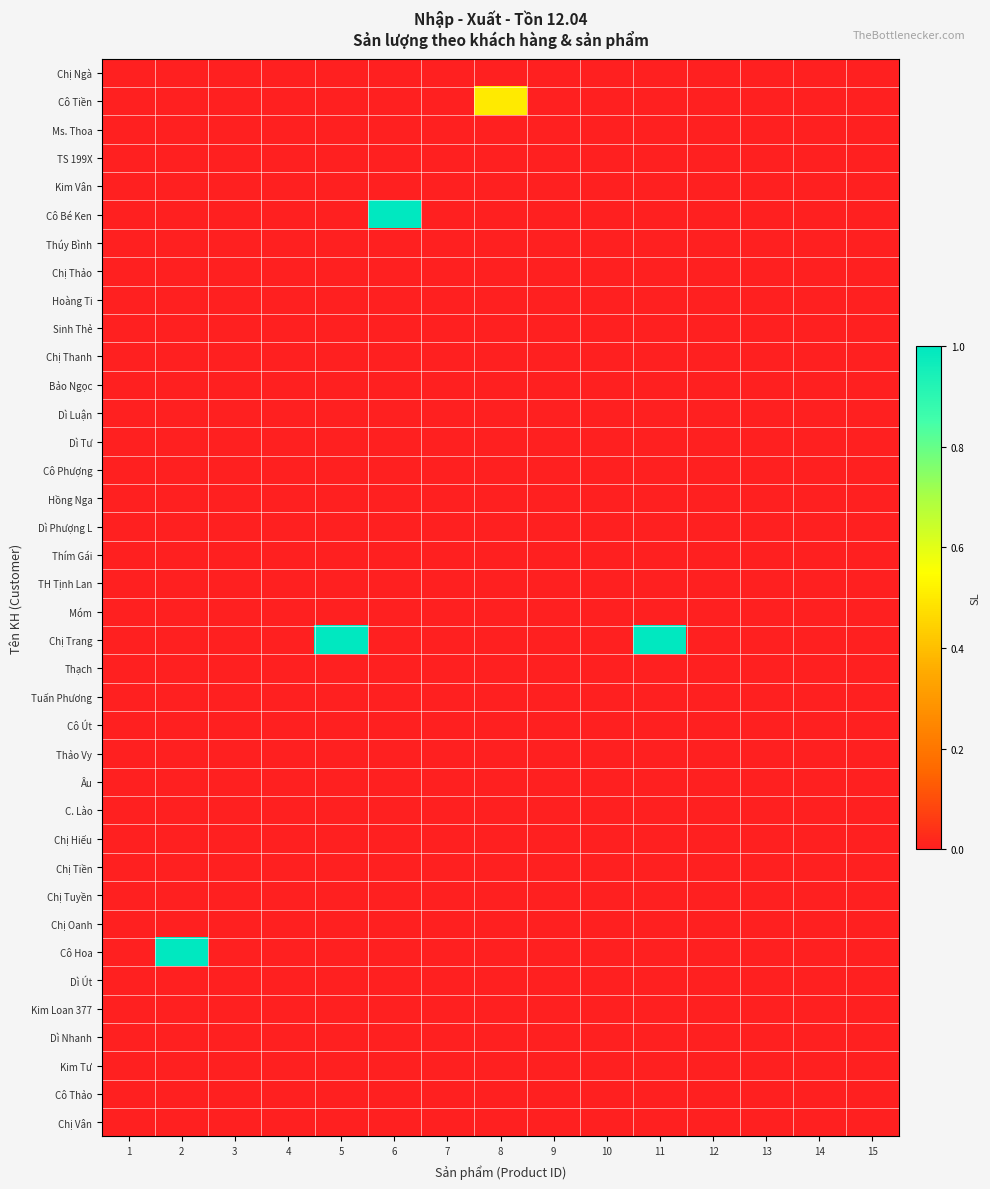

Reading right to left, extract all data points from this chart.

Chị Ngà: 15=0.0	14=0.0	13=0.0	12=0.0	11=0.0	10=0.0	9=0.0	8=0.0	7=0.0	6=0.0	5=0.0	4=0.0	3=0.0	2=0.0	1=0.0
Cô Tiền: 15=0.0	14=0.0	13=0.0	12=0.0	11=0.0	10=0.0	9=0.0	8=0.5	7=0.0	6=0.0	5=0.0	4=0.0	3=0.0	2=0.0	1=0.0
Ms. Thoa: 15=0.0	14=0.0	13=0.0	12=0.0	11=0.0	10=0.0	9=0.0	8=0.0	7=0.0	6=0.0	5=0.0	4=0.0	3=0.0	2=0.0	1=0.0
TS 199X: 15=0.0	14=0.0	13=0.0	12=0.0	11=0.0	10=0.0	9=0.0	8=0.0	7=0.0	6=0.0	5=0.0	4=0.0	3=0.0	2=0.0	1=0.0
Kim Vân: 15=0.0	14=0.0	13=0.0	12=0.0	11=0.0	10=0.0	9=0.0	8=0.0	7=0.0	6=0.0	5=0.0	4=0.0	3=0.0	2=0.0	1=0.0
Cô Bé Ken: 15=0.0	14=0.0	13=0.0	12=0.0	11=0.0	10=0.0	9=0.0	8=0.0	7=0.0	6=1.0	5=0.0	4=0.0	3=0.0	2=0.0	1=0.0
Thúy Bình: 15=0.0	14=0.0	13=0.0	12=0.0	11=0.0	10=0.0	9=0.0	8=0.0	7=0.0	6=0.0	5=0.0	4=0.0	3=0.0	2=0.0	1=0.0
Chị Thảo: 15=0.0	14=0.0	13=0.0	12=0.0	11=0.0	10=0.0	9=0.0	8=0.0	7=0.0	6=0.0	5=0.0	4=0.0	3=0.0	2=0.0	1=0.0
Hoàng Ti: 15=0.0	14=0.0	13=0.0	12=0.0	11=0.0	10=0.0	9=0.0	8=0.0	7=0.0	6=0.0	5=0.0	4=0.0	3=0.0	2=0.0	1=0.0
Sinh Thẻ: 15=0.0	14=0.0	13=0.0	12=0.0	11=0.0	10=0.0	9=0.0	8=0.0	7=0.0	6=0.0	5=0.0	4=0.0	3=0.0	2=0.0	1=0.0
Chị Thanh: 15=0.0	14=0.0	13=0.0	12=0.0	11=0.0	10=0.0	9=0.0	8=0.0	7=0.0	6=0.0	5=0.0	4=0.0	3=0.0	2=0.0	1=0.0
Bảo Ngọc: 15=0.0	14=0.0	13=0.0	12=0.0	11=0.0	10=0.0	9=0.0	8=0.0	7=0.0	6=0.0	5=0.0	4=0.0	3=0.0	2=0.0	1=0.0
Dì Luận: 15=0.0	14=0.0	13=0.0	12=0.0	11=0.0	10=0.0	9=0.0	8=0.0	7=0.0	6=0.0	5=0.0	4=0.0	3=0.0	2=0.0	1=0.0
Dì Tư: 15=0.0	14=0.0	13=0.0	12=0.0	11=0.0	10=0.0	9=0.0	8=0.0	7=0.0	6=0.0	5=0.0	4=0.0	3=0.0	2=0.0	1=0.0
Cô Phượng: 15=0.0	14=0.0	13=0.0	12=0.0	11=0.0	10=0.0	9=0.0	8=0.0	7=0.0	6=0.0	5=0.0	4=0.0	3=0.0	2=0.0	1=0.0
Hồng Nga: 15=0.0	14=0.0	13=0.0	12=0.0	11=0.0	10=0.0	9=0.0	8=0.0	7=0.0	6=0.0	5=0.0	4=0.0	3=0.0	2=0.0	1=0.0
Dì Phượng L: 15=0.0	14=0.0	13=0.0	12=0.0	11=0.0	10=0.0	9=0.0	8=0.0	7=0.0	6=0.0	5=0.0	4=0.0	3=0.0	2=0.0	1=0.0
Thím Gái: 15=0.0	14=0.0	13=0.0	12=0.0	11=0.0	10=0.0	9=0.0	8=0.0	7=0.0	6=0.0	5=0.0	4=0.0	3=0.0	2=0.0	1=0.0
TH Tịnh Lan: 15=0.0	14=0.0	13=0.0	12=0.0	11=0.0	10=0.0	9=0.0	8=0.0	7=0.0	6=0.0	5=0.0	4=0.0	3=0.0	2=0.0	1=0.0
Móm: 15=0.0	14=0.0	13=0.0	12=0.0	11=0.0	10=0.0	9=0.0	8=0.0	7=0.0	6=0.0	5=0.0	4=0.0	3=0.0	2=0.0	1=0.0
Chị Trang: 15=0.0	14=0.0	13=0.0	12=0.0	11=1.0	10=0.0	9=0.0	8=0.0	7=0.0	6=0.0	5=1.0	4=0.0	3=0.0	2=0.0	1=0.0
Thạch: 15=0.0	14=0.0	13=0.0	12=0.0	11=0.0	10=0.0	9=0.0	8=0.0	7=0.0	6=0.0	5=0.0	4=0.0	3=0.0	2=0.0	1=0.0
Tuấn Phương: 15=0.0	14=0.0	13=0.0	12=0.0	11=0.0	10=0.0	9=0.0	8=0.0	7=0.0	6=0.0	5=0.0	4=0.0	3=0.0	2=0.0	1=0.0
Cô Út: 15=0.0	14=0.0	13=0.0	12=0.0	11=0.0	10=0.0	9=0.0	8=0.0	7=0.0	6=0.0	5=0.0	4=0.0	3=0.0	2=0.0	1=0.0
Thảo Vy: 15=0.0	14=0.0	13=0.0	12=0.0	11=0.0	10=0.0	9=0.0	8=0.0	7=0.0	6=0.0	5=0.0	4=0.0	3=0.0	2=0.0	1=0.0
Âu: 15=0.0	14=0.0	13=0.0	12=0.0	11=0.0	10=0.0	9=0.0	8=0.0	7=0.0	6=0.0	5=0.0	4=0.0	3=0.0	2=0.0	1=0.0
C. Lào: 15=0.0	14=0.0	13=0.0	12=0.0	11=0.0	10=0.0	9=0.0	8=0.0	7=0.0	6=0.0	5=0.0	4=0.0	3=0.0	2=0.0	1=0.0
Chị Hiếu: 15=0.0	14=0.0	13=0.0	12=0.0	11=0.0	10=0.0	9=0.0	8=0.0	7=0.0	6=0.0	5=0.0	4=0.0	3=0.0	2=0.0	1=0.0
Chị Tiền: 15=0.0	14=0.0	13=0.0	12=0.0	11=0.0	10=0.0	9=0.0	8=0.0	7=0.0	6=0.0	5=0.0	4=0.0	3=0.0	2=0.0	1=0.0
Chị Tuyền: 15=0.0	14=0.0	13=0.0	12=0.0	11=0.0	10=0.0	9=0.0	8=0.0	7=0.0	6=0.0	5=0.0	4=0.0	3=0.0	2=0.0	1=0.0
Chị Oanh: 15=0.0	14=0.0	13=0.0	12=0.0	11=0.0	10=0.0	9=0.0	8=0.0	7=0.0	6=0.0	5=0.0	4=0.0	3=0.0	2=0.0	1=0.0
Cô Hoa: 15=0.0	14=0.0	13=0.0	12=0.0	11=0.0	10=0.0	9=0.0	8=0.0	7=0.0	6=0.0	5=0.0	4=0.0	3=0.0	2=1.0	1=0.0
Dì Út: 15=0.0	14=0.0	13=0.0	12=0.0	11=0.0	10=0.0	9=0.0	8=0.0	7=0.0	6=0.0	5=0.0	4=0.0	3=0.0	2=0.0	1=0.0
Kim Loan 377: 15=0.0	14=0.0	13=0.0	12=0.0	11=0.0	10=0.0	9=0.0	8=0.0	7=0.0	6=0.0	5=0.0	4=0.0	3=0.0	2=0.0	1=0.0
Dì Nhanh: 15=0.0	14=0.0	13=0.0	12=0.0	11=0.0	10=0.0	9=0.0	8=0.0	7=0.0	6=0.0	5=0.0	4=0.0	3=0.0	2=0.0	1=0.0
Kim Tư: 15=0.0	14=0.0	13=0.0	12=0.0	11=0.0	10=0.0	9=0.0	8=0.0	7=0.0	6=0.0	5=0.0	4=0.0	3=0.0	2=0.0	1=0.0
Cô Thảo: 15=0.0	14=0.0	13=0.0	12=0.0	11=0.0	10=0.0	9=0.0	8=0.0	7=0.0	6=0.0	5=0.0	4=0.0	3=0.0	2=0.0	1=0.0
Chị Vân: 15=0.0	14=0.0	13=0.0	12=0.0	11=0.0	10=0.0	9=0.0	8=0.0	7=0.0	6=0.0	5=0.0	4=0.0	3=0.0	2=0.0	1=0.0